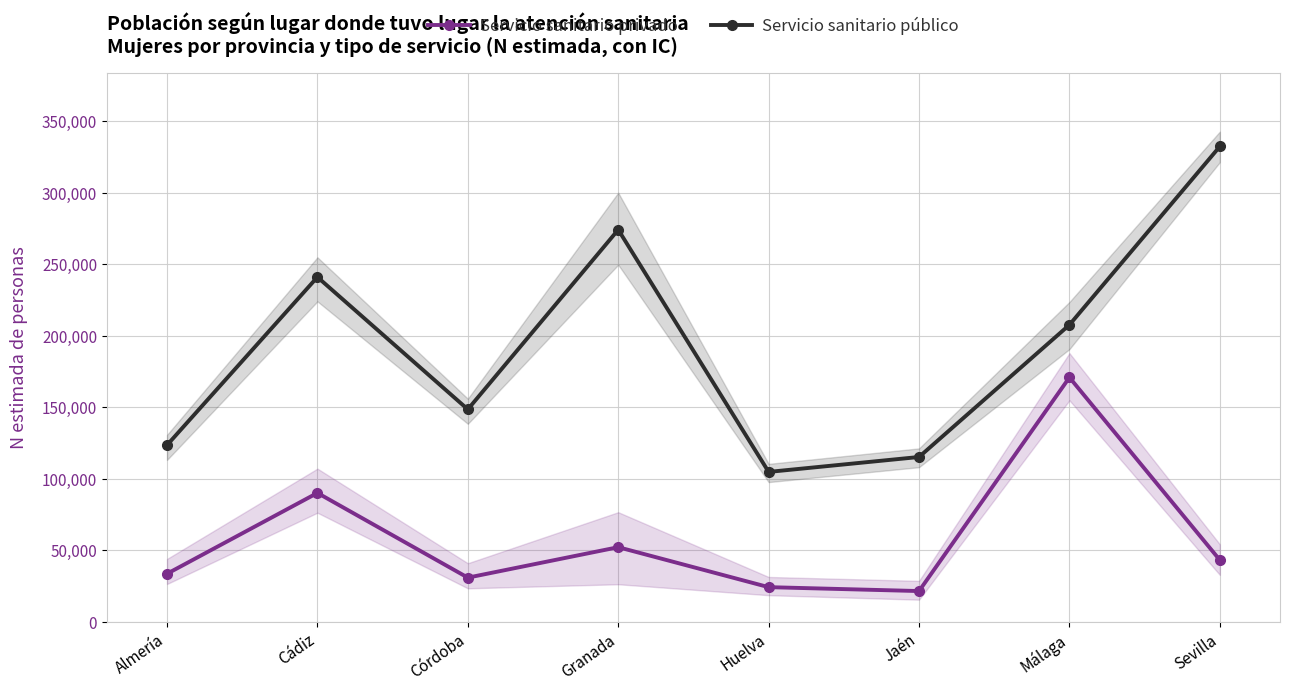

What position from the right is Málaga?

2